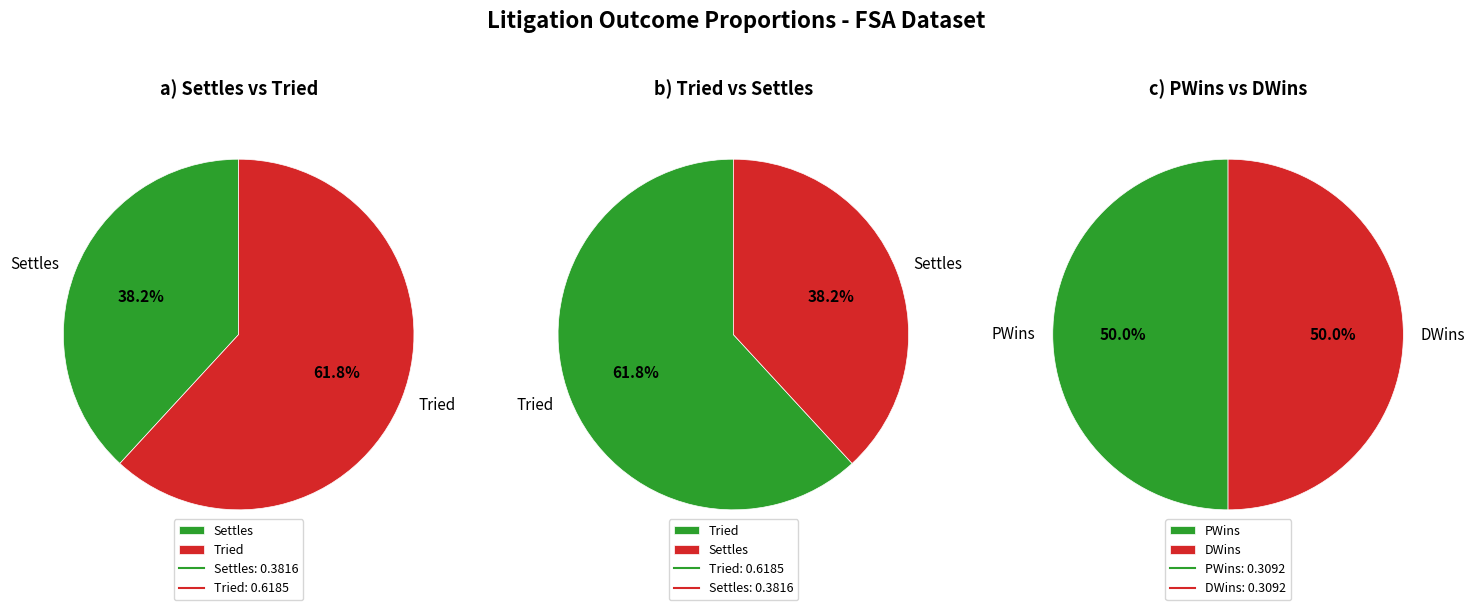

True or false: 1 accounts for 55% of the total.

False